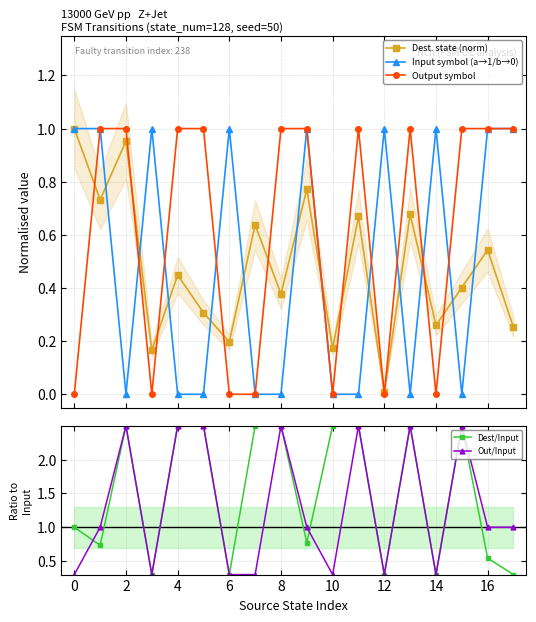

What is the maximum value for Out/Input?

2.5